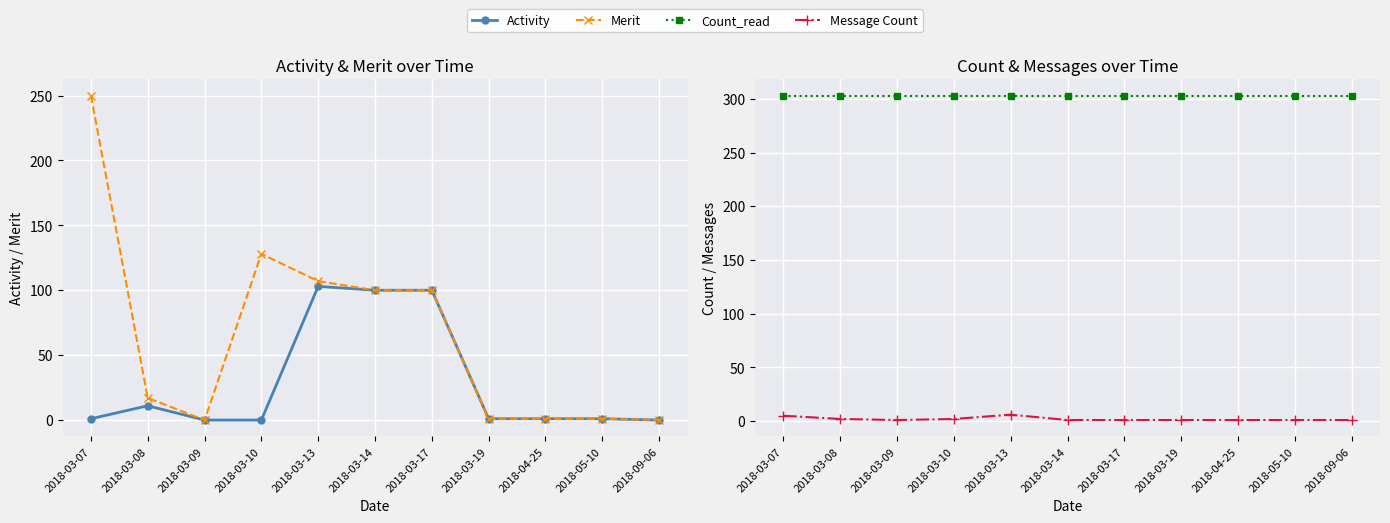

What is the difference between the highest and lowest values at 2018-03-17?

302